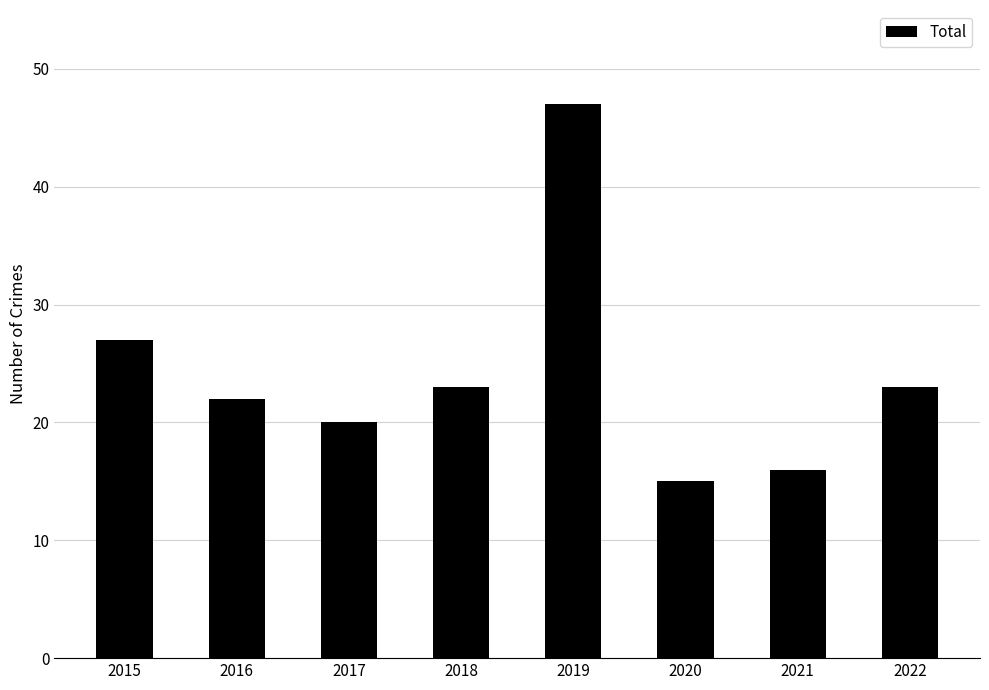

Reading right to left, transcribe all the data shown in this chart.

2022=23	2021=16	2020=15	2019=47	2018=23	2017=20	2016=22	2015=27